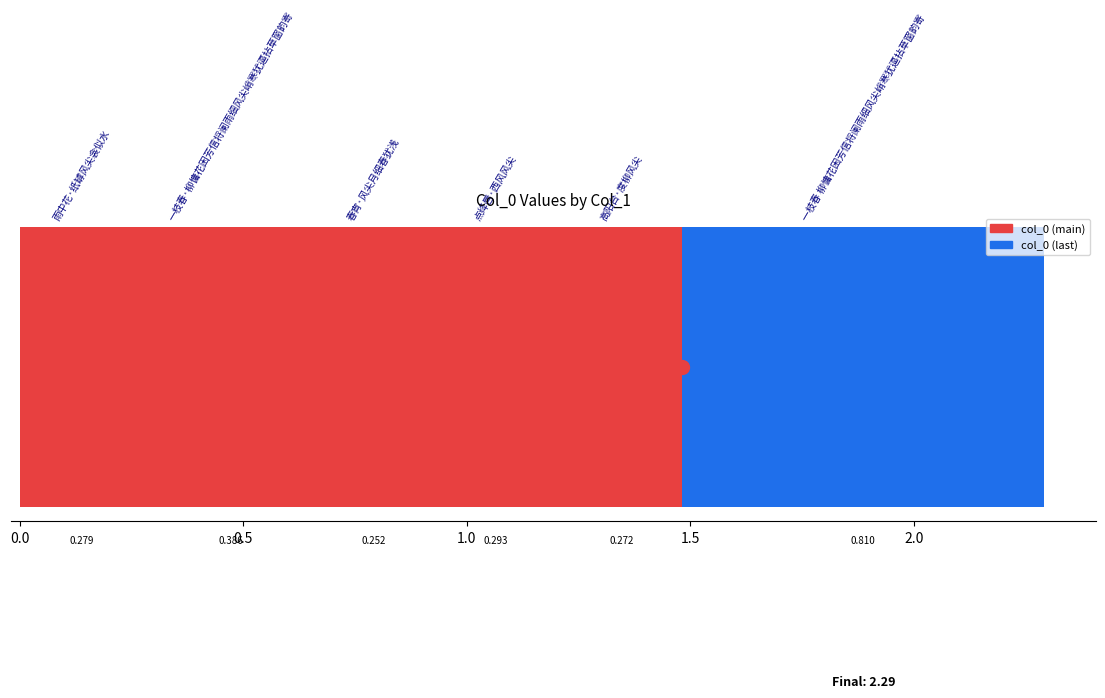

Are the bars horizontal?

Yes